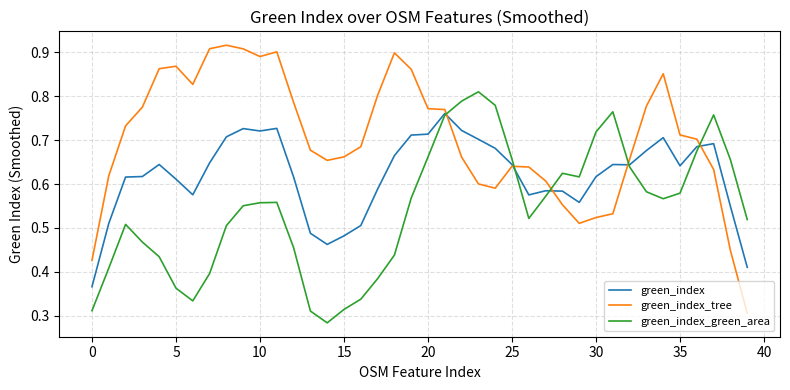

List the series in order of their overall mean, lowest first.

green_index_green_area, green_index, green_index_tree